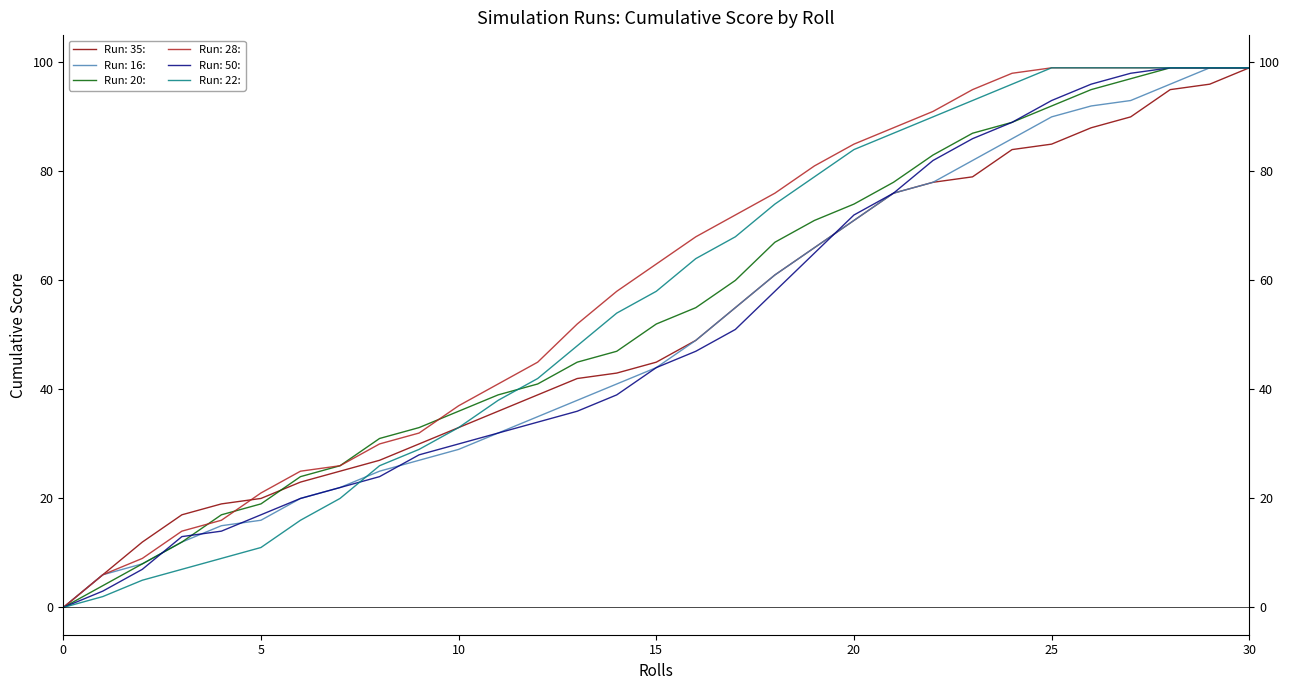

What is the average value of the Run: 22: series?

56